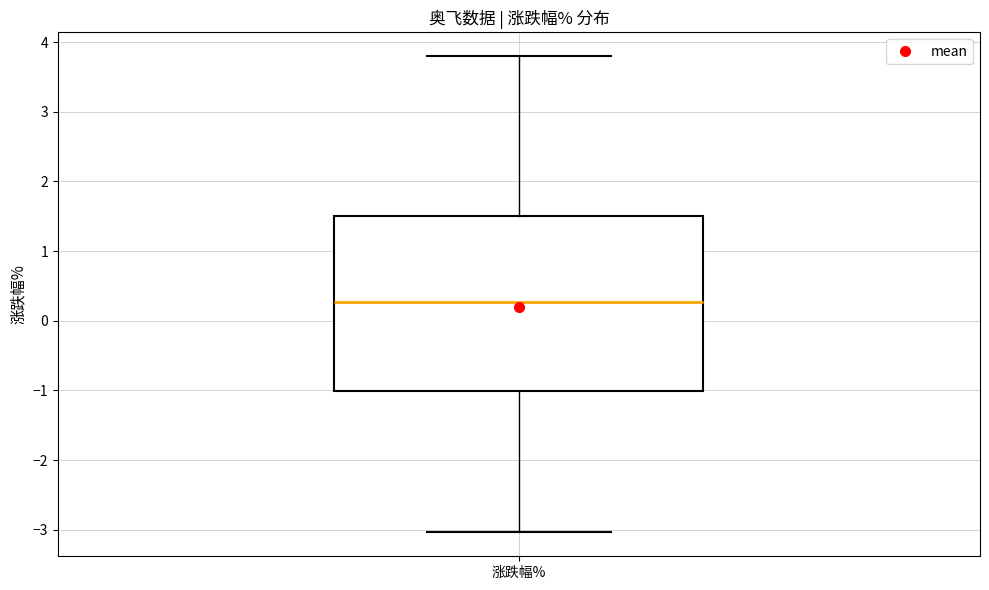

Transcribe this box plot: give where the median line is, the range the box spans, and where the two whiskers end, as read against the y-axis. The values are not printed on the chart, so give them approximately, as read against the axis.

median 0.3, box -1.0 to 1.5, whiskers -3.0 to 3.8